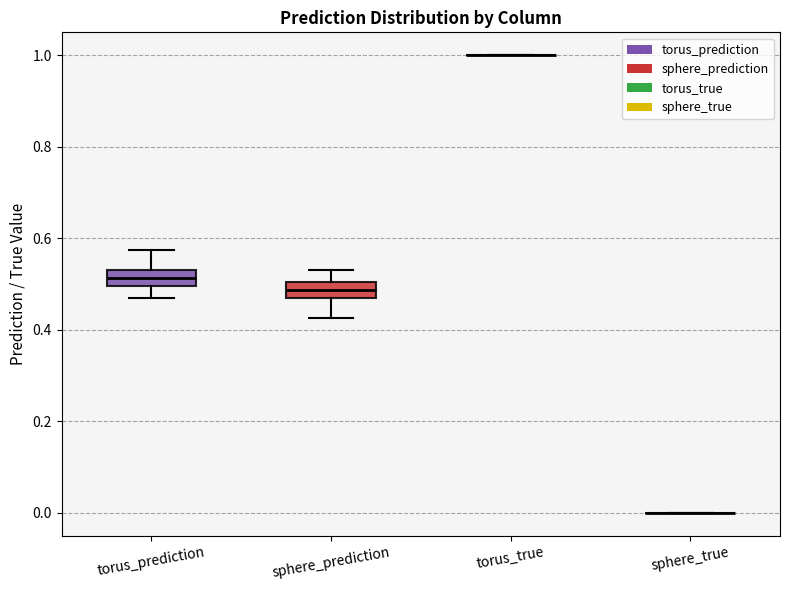

Where is the lower edge of the box for sphere_prediction on the y-axis? The values are not printed on the chart, so give them approximately, as read against the axis.

0.48